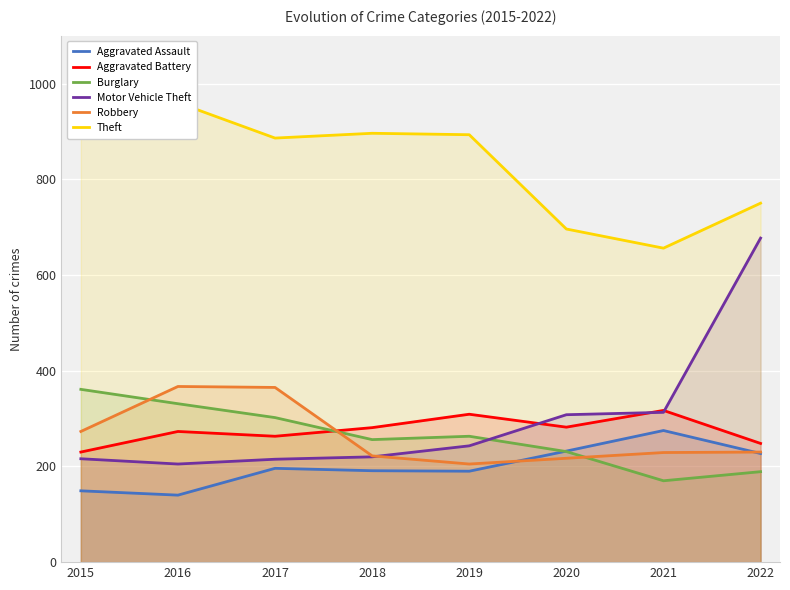

What is the difference between the maximum and second lowest values in the Robbery series?

150